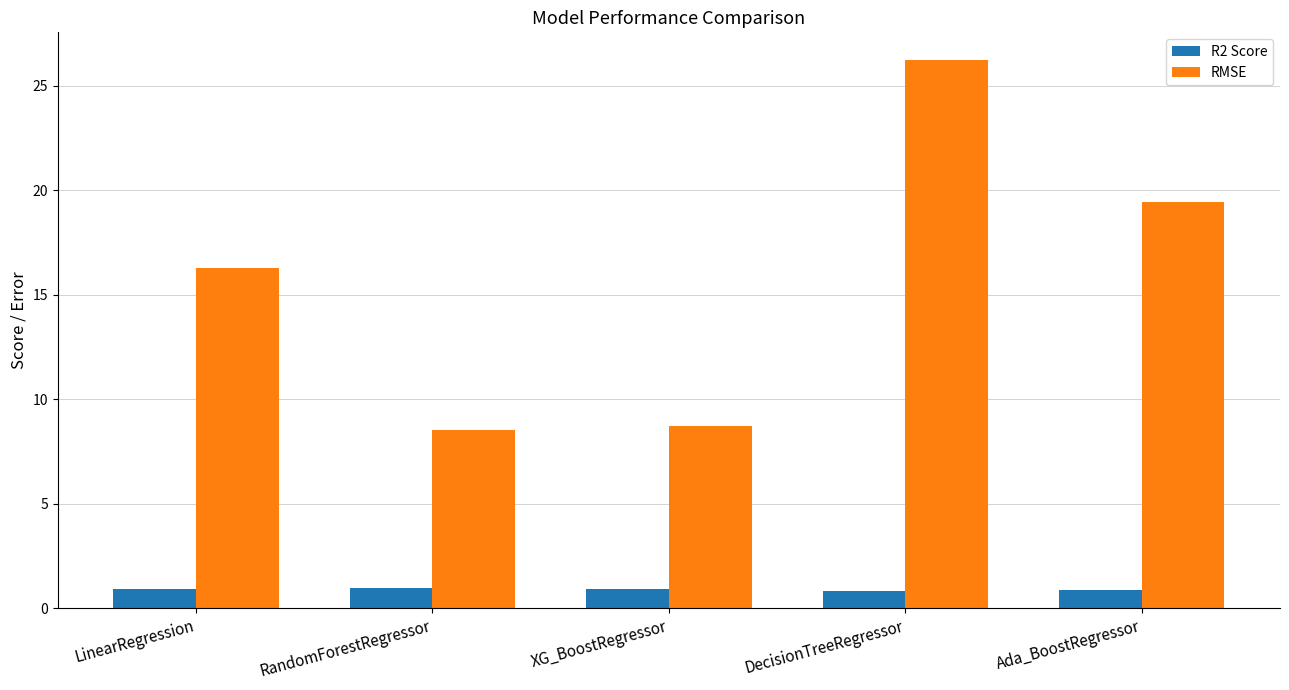

Rank the series at DecisionTreeRegressor from lowest to highest value.

R2 Score, RMSE